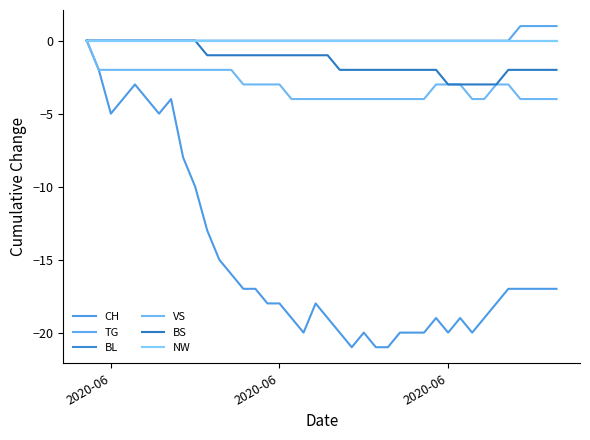

At which label does BL reach its minimum?

2020-06